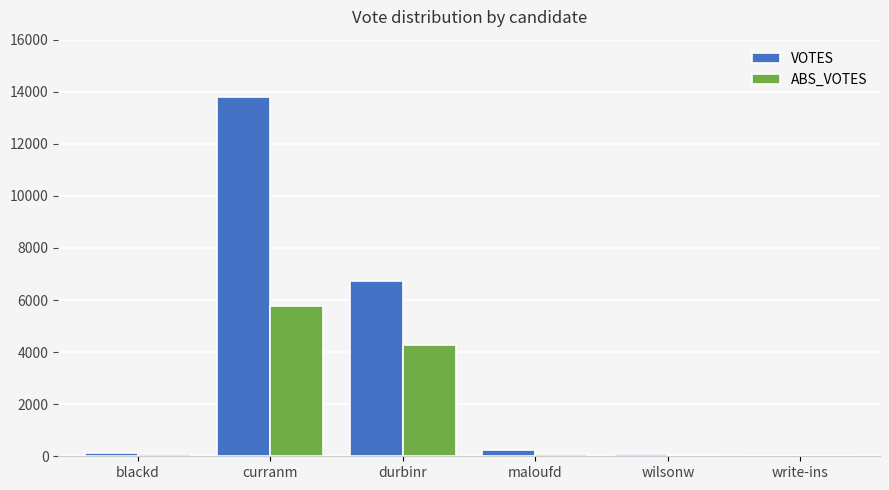

Is the value of ABS_VOTES at durbinr greater than the value of VOTES at durbinr?

No